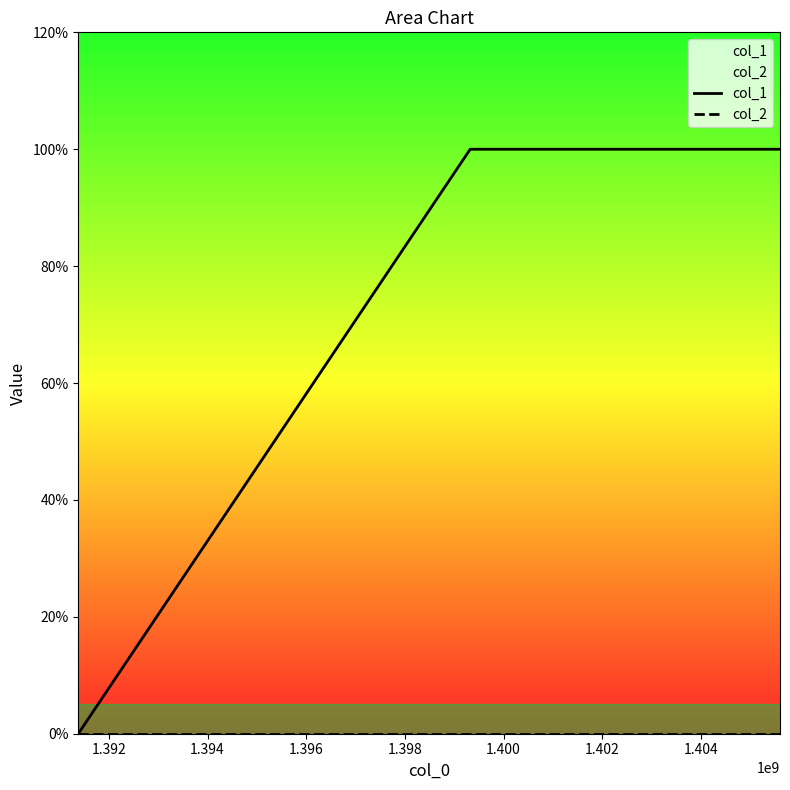

Does the chart display data point markers on the line(s)?

No